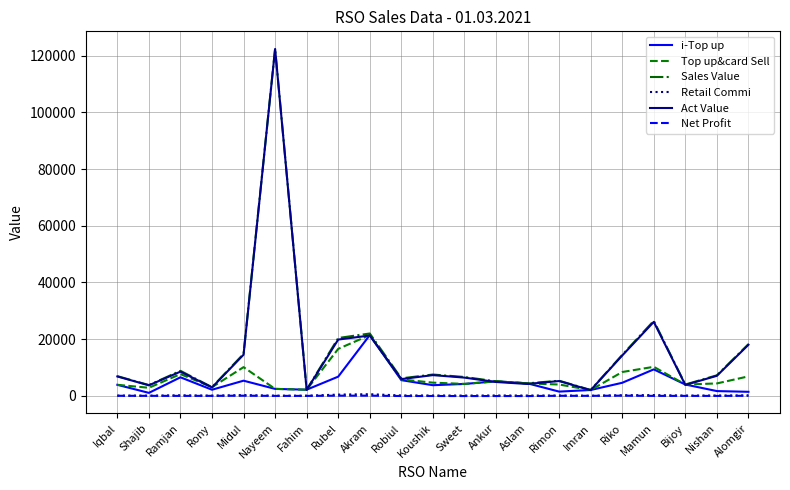

What is the minimum value for Sales Value?

2074.0